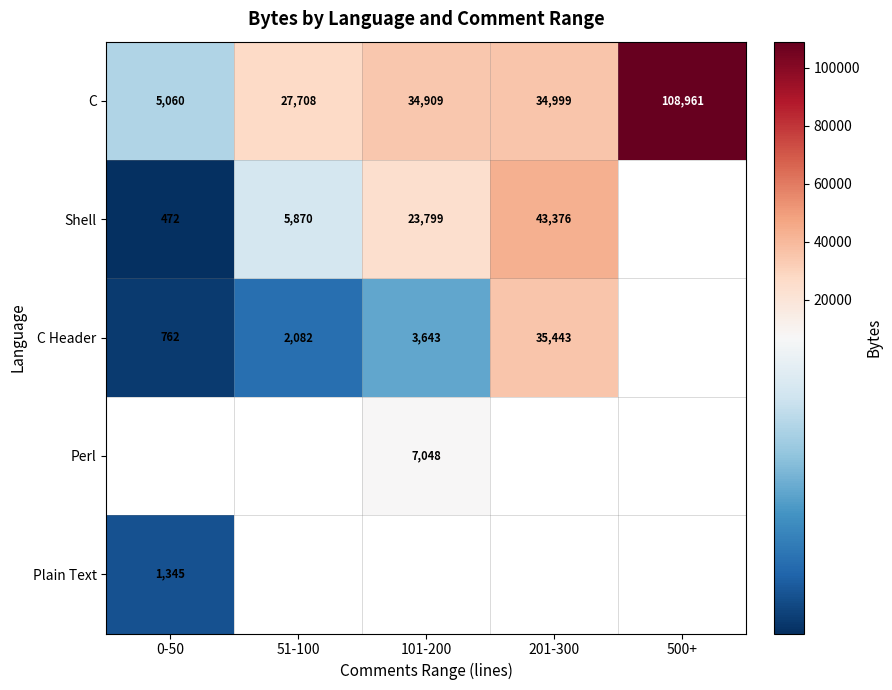

At how many categories does at least one series exceed 84923?

1